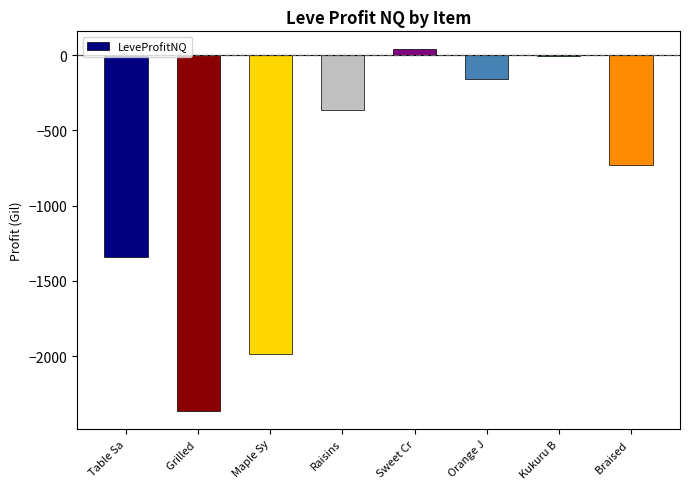

At which label is the value closest to -1161?

Table Sa